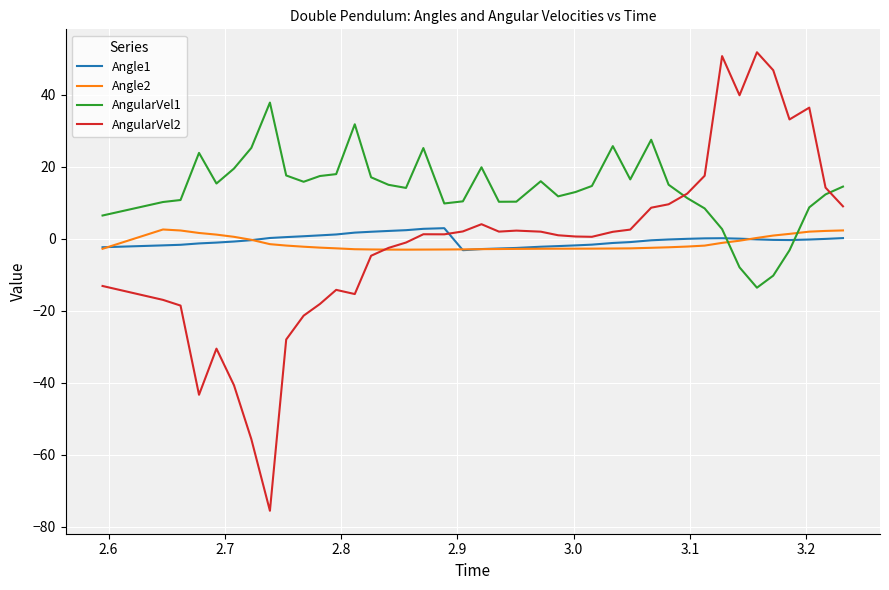

What is the difference between the second highest and minimum values in the Angle1 series?

5.9